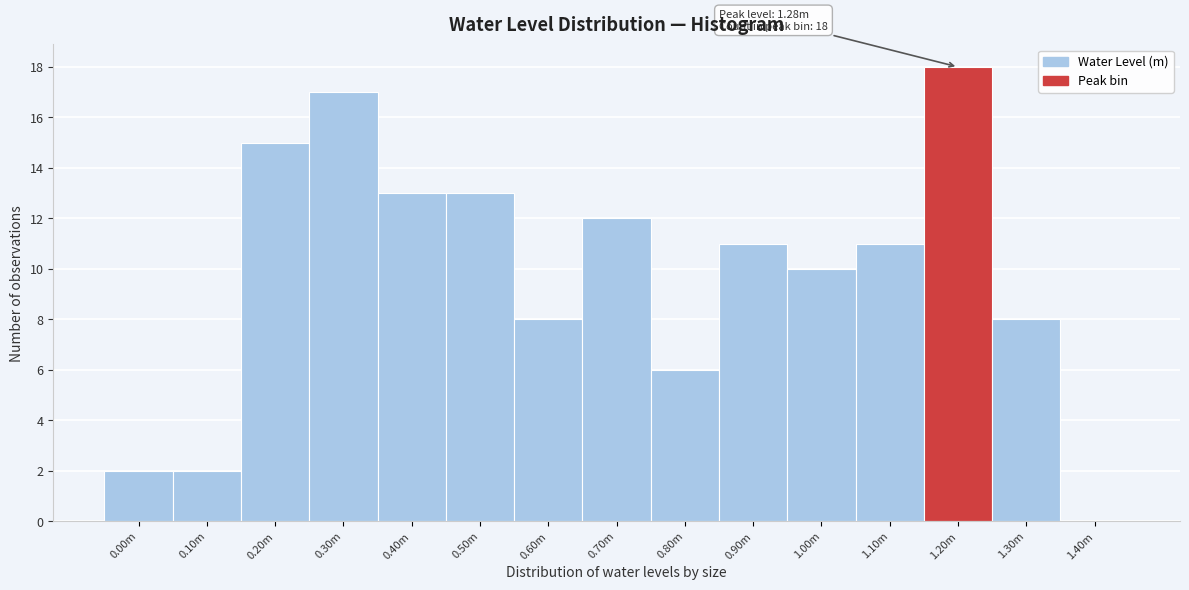

Reading right to left, what are all the values shown in this chart?

1.40m=0	1.30m=8	1.20m=18	1.10m=11	1.00m=10	0.90m=11	0.80m=6	0.70m=12	0.60m=8	0.50m=13	0.40m=13	0.30m=17	0.20m=15	0.10m=2	0.00m=2